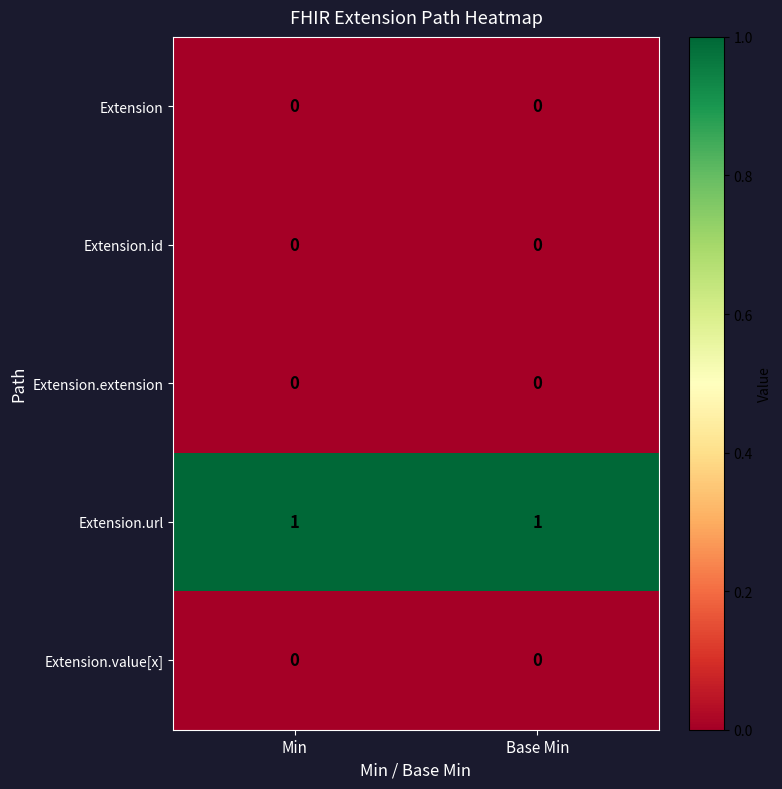

Which series has the largest total across all categories?

Extension.url